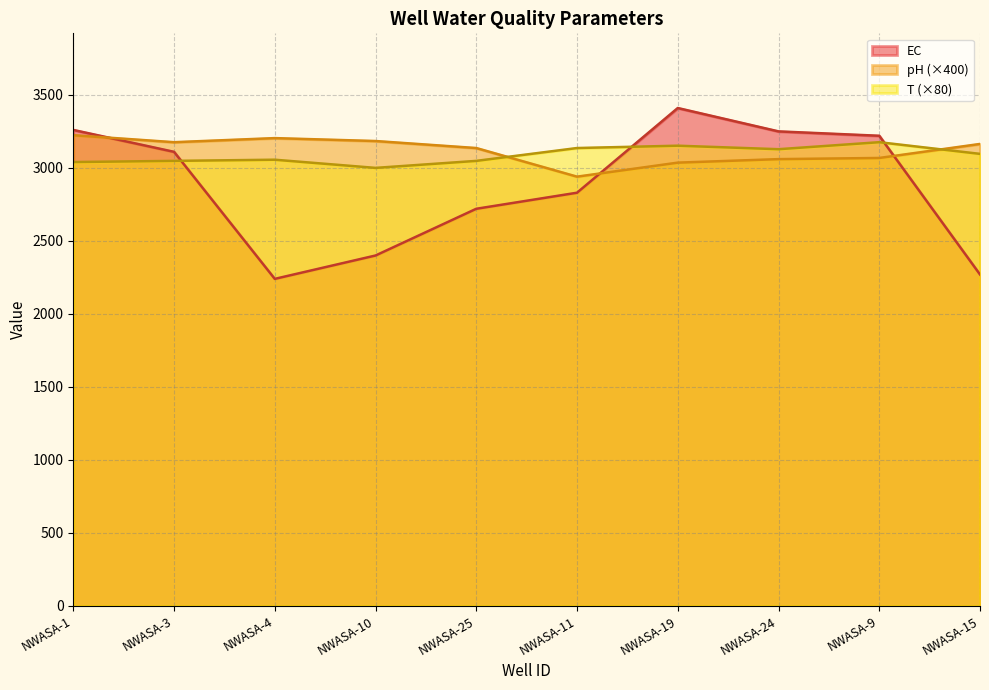

How many values in the EC series are below 3110?

5